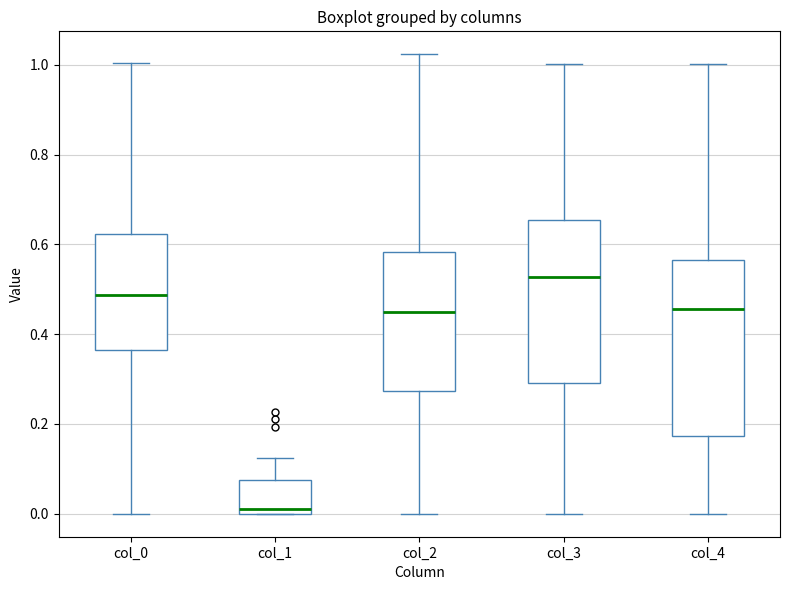

Reading left to right, read every box against the y-axis: the position of its median line, the range the box covers, and the ends of its whiskers. The values are not printed on the chart, so give them approximately, as read against the axis.

col_0: median 0.48, box 0.36 to 0.62, whiskers 0.00 to 1.00
col_1: median 0.02, box 0.00 to 0.08, whiskers 0.00 to 0.12
col_2: median 0.44, box 0.28 to 0.58, whiskers 0.00 to 1.02
col_3: median 0.52, box 0.30 to 0.66, whiskers 0.00 to 1.00
col_4: median 0.46, box 0.18 to 0.56, whiskers 0.00 to 1.00